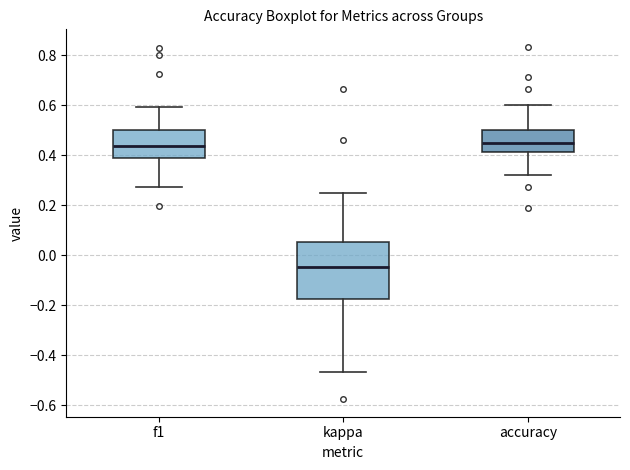

Reading left to right, read every box against the y-axis: the position of its median line, the range the box covers, and the ends of its whiskers. The values are not printed on the chart, so give them approximately, as read against the axis.

f1: median 0.44, box 0.38 to 0.50, whiskers 0.28 to 0.60
kappa: median -0.04, box -0.18 to 0.06, whiskers -0.46 to 0.26
accuracy: median 0.46, box 0.42 to 0.50, whiskers 0.32 to 0.60